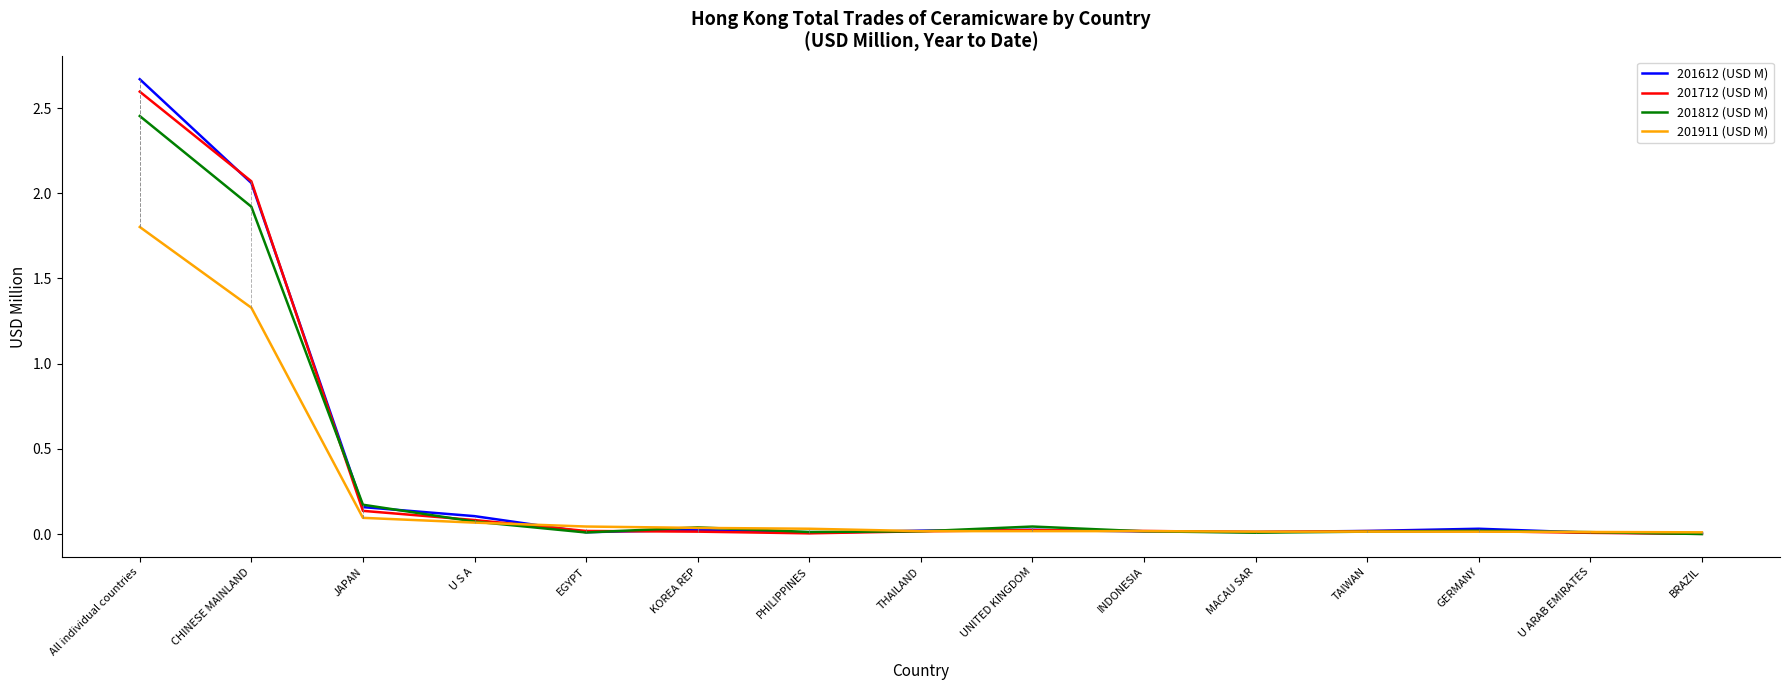

What position from the right is JAPAN?

13